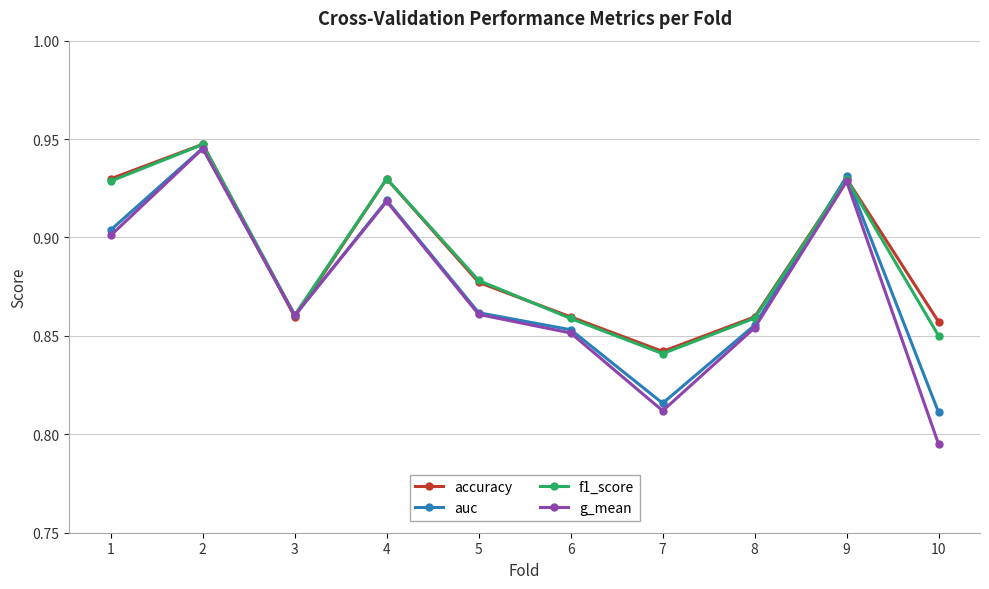

At which category is the sum across all series the highest?

2